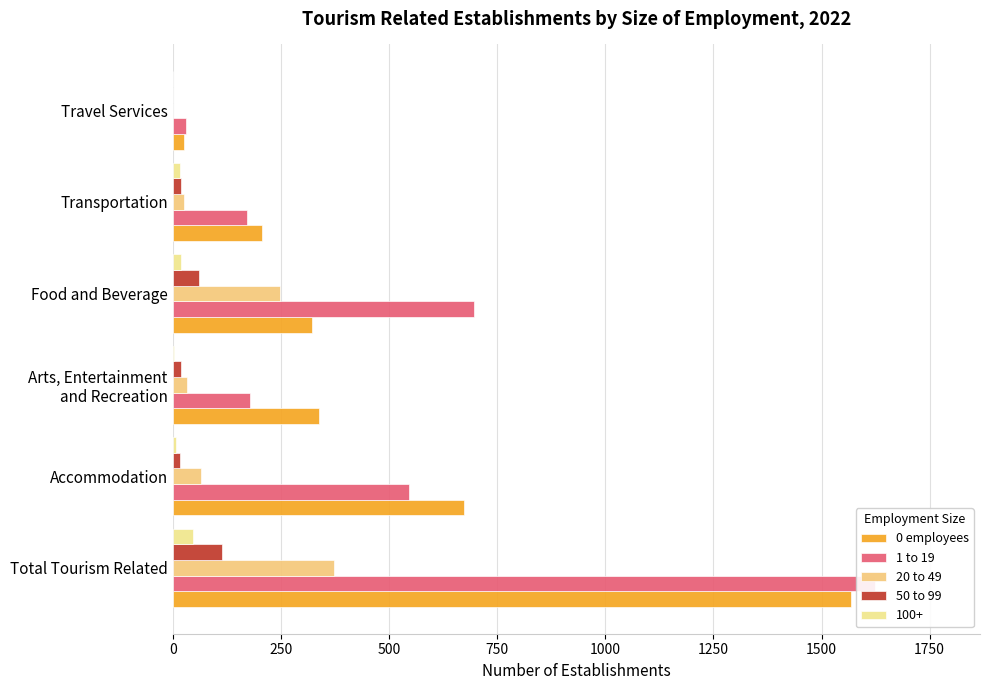

The value of 20 to 49 at Transportation is 25. True or false?

True